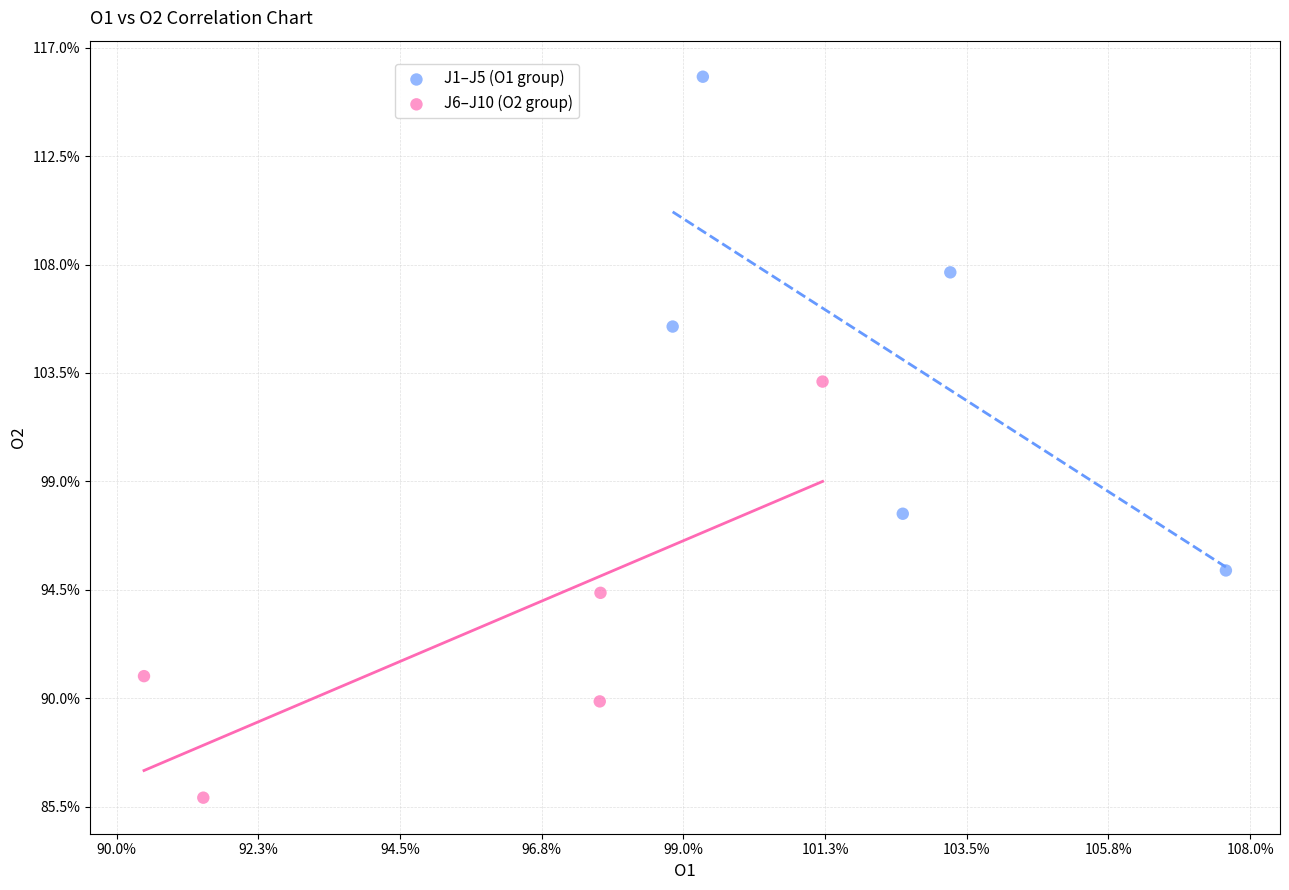

Which series has the largest Y range (max minus min)?

J1–J5 (O1 group)